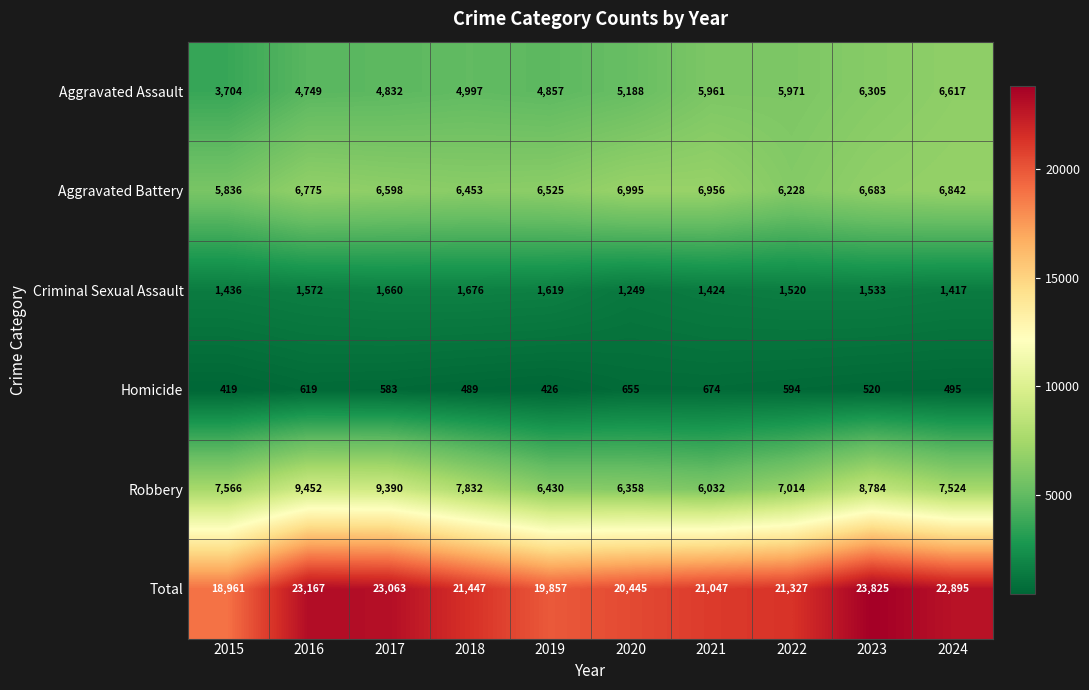

At which label does Criminal Sexual Assault reach its peak?

2018